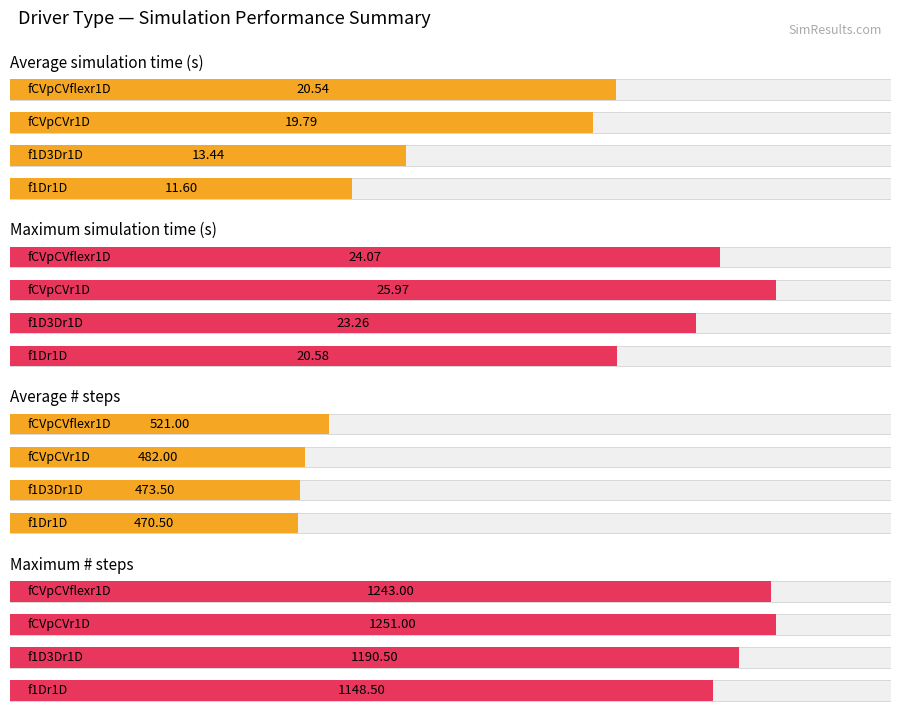

How many values in the Average Steps series are below 482?

2